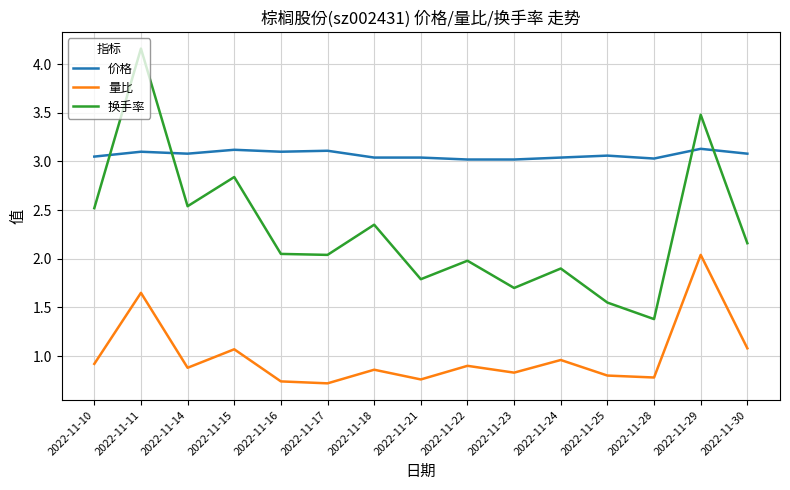

In 换手率, how many points are higher than both neighbors (excluding endpoints)?

6